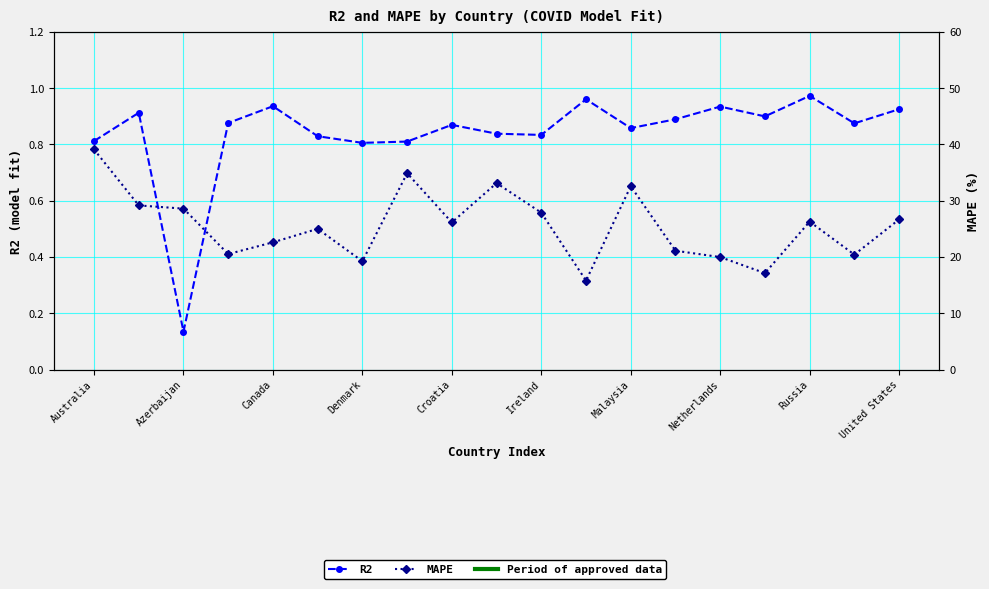

True or false: R2 and MAPE intersect in this chart.

False